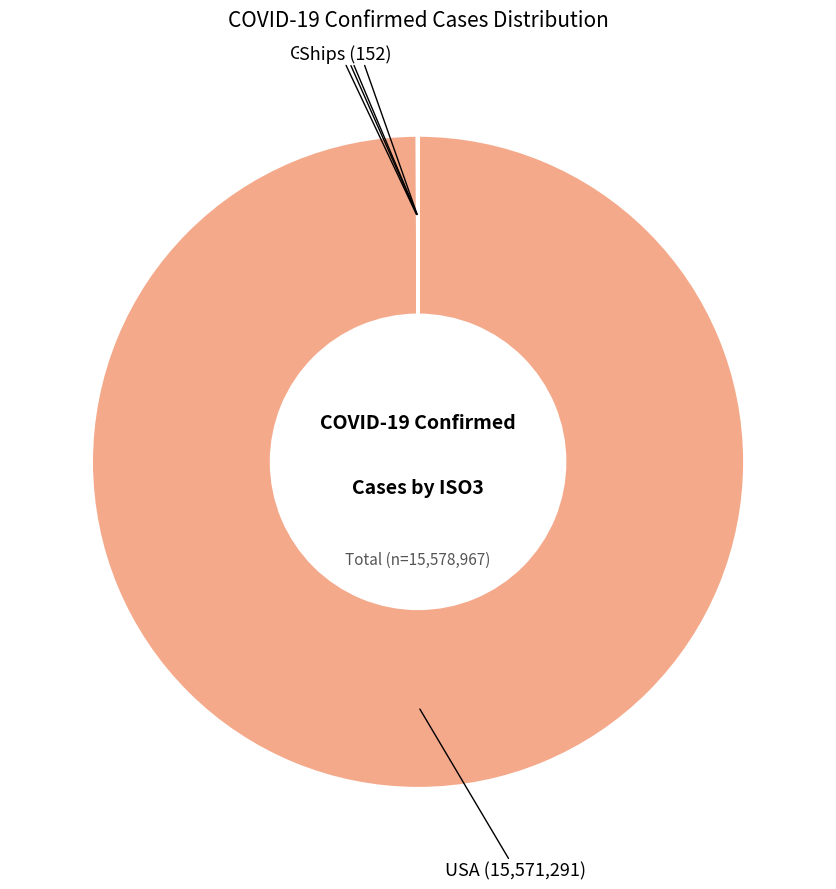

Is it true that USA is 86% of the pie?

False